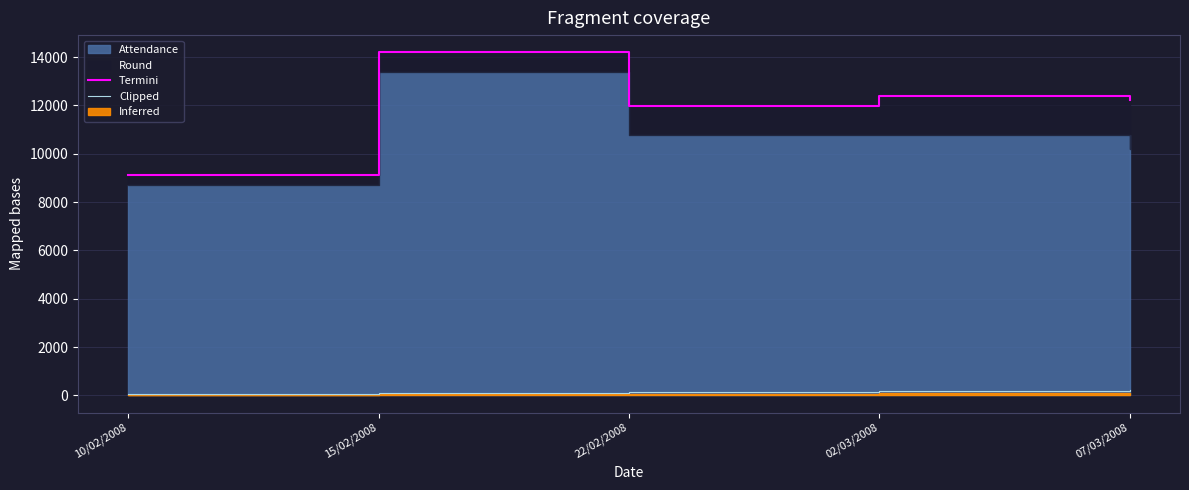

At which label does Termini first exceed 12213?

15/02/2008